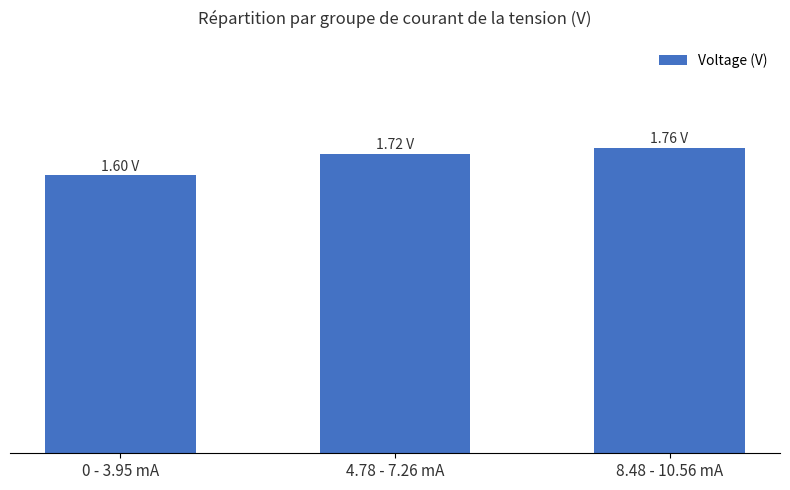

What is the sum of all values?

5.1